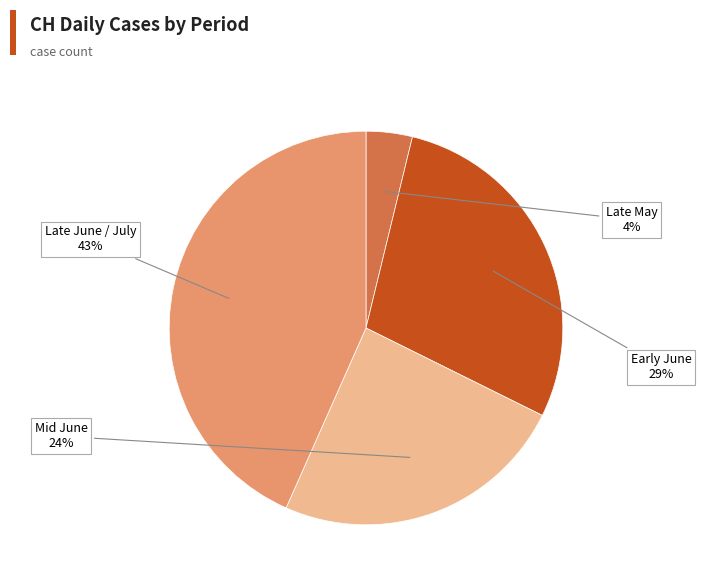

To the nearest percent, what percentage of the pie is Early June?

29%